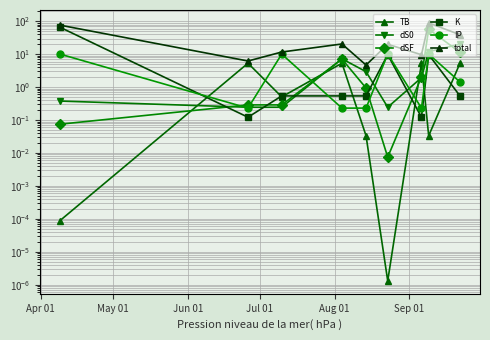

In total, how many points are higher than both neighbors (excluding endpoints)?

3